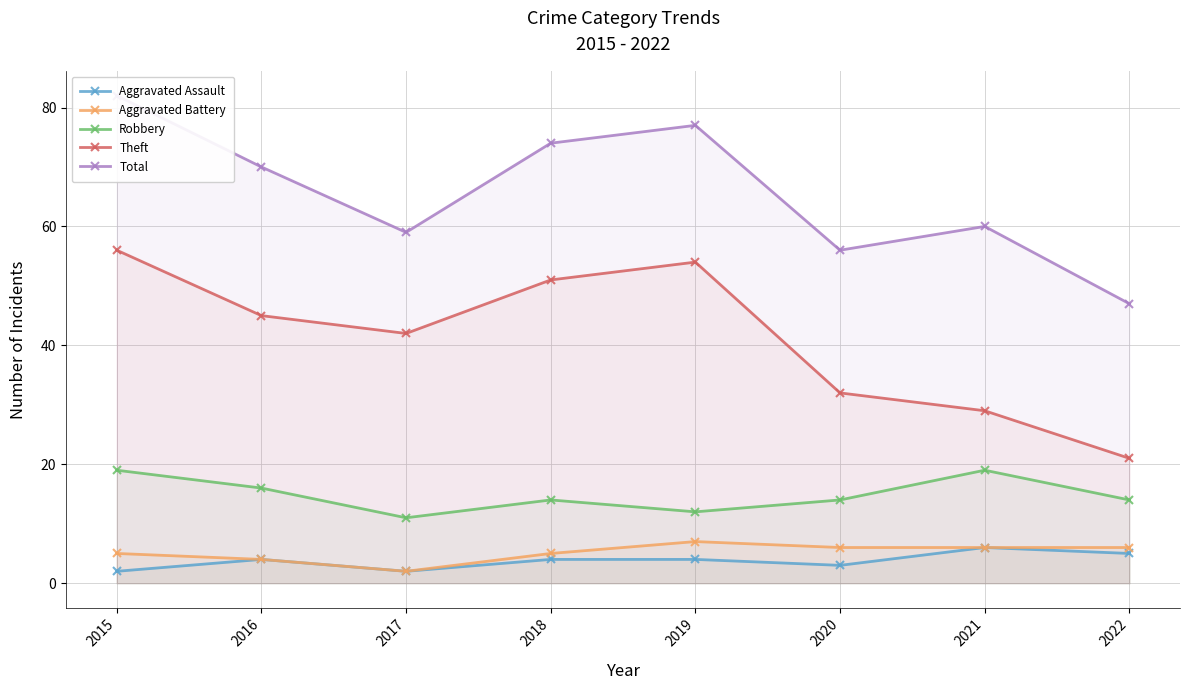

Which category has the lowest value in the Total series?

2022